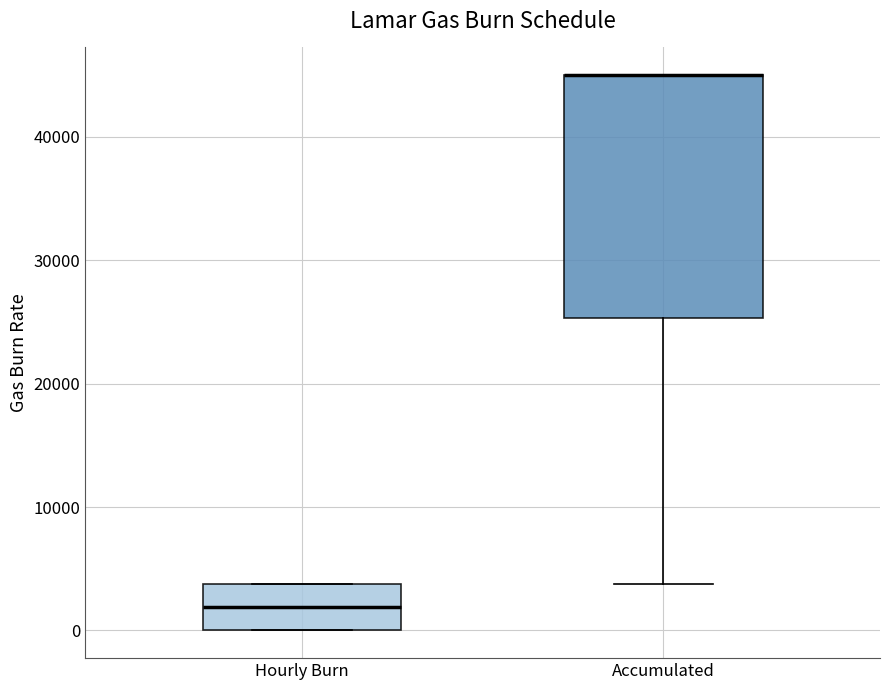

Reading left to right, read every box against the y-axis: the position of its median line, the range the box covers, and the ends of its whiskers. The values are not printed on the chart, so give them approximately, as read against the axis.

Hourly Burn: median 2000, box 0 to 4000, whiskers 0 to 4000
Accumulated: median 45000 (drawn on the box's upper edge), box 25000 to 45000, whiskers 4000 to 45000